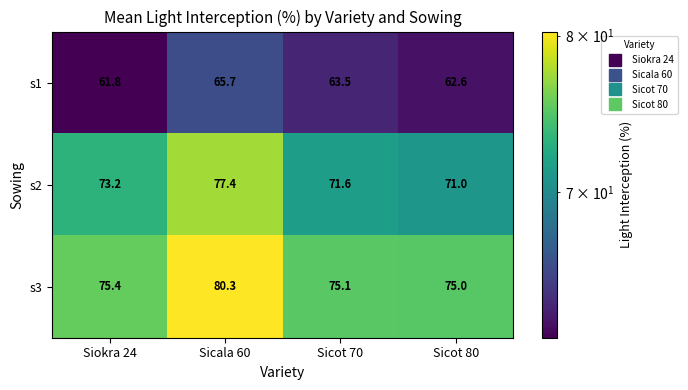

What is the difference between the s2 values at Sicala 60 and Sicot 80?

6.4